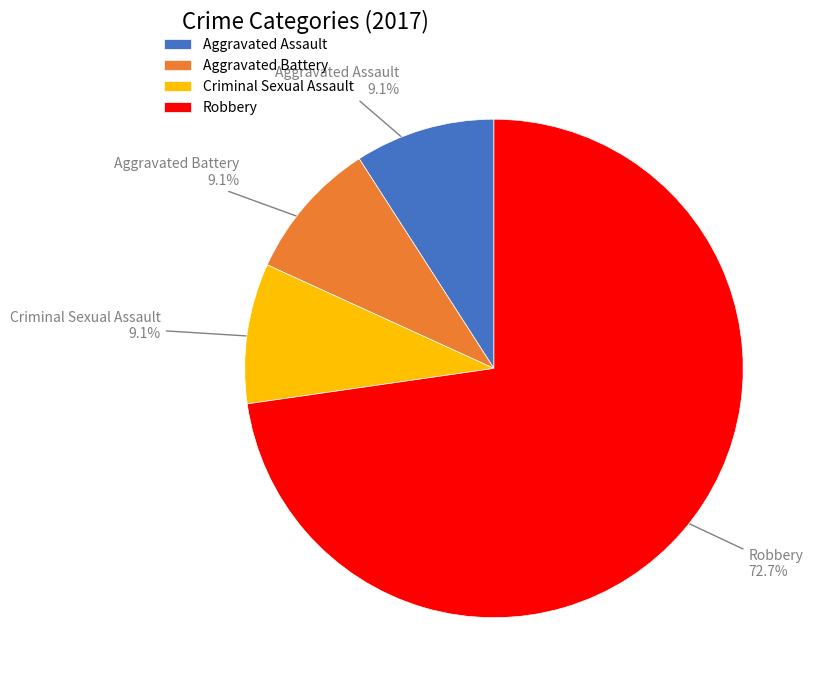

What is the total percentage of Criminal Sexual Assault and Robbery?

81.8%